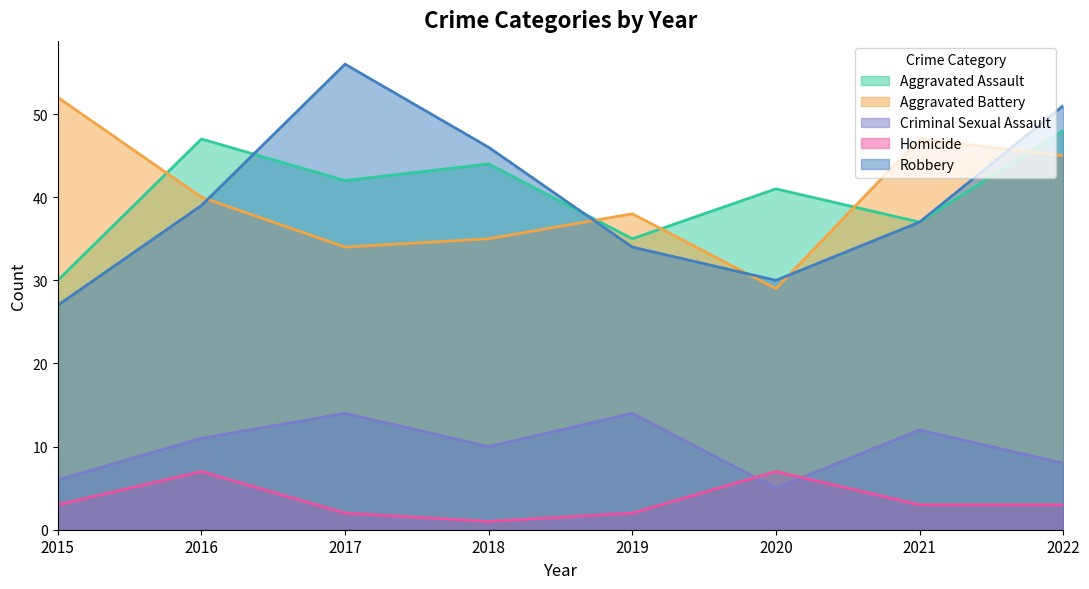

Which series has the widest spread of values?

Robbery